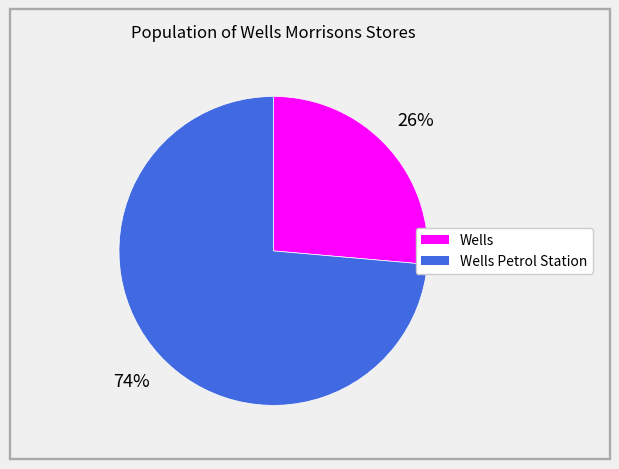

Is there a majority slice in this chart?

Yes